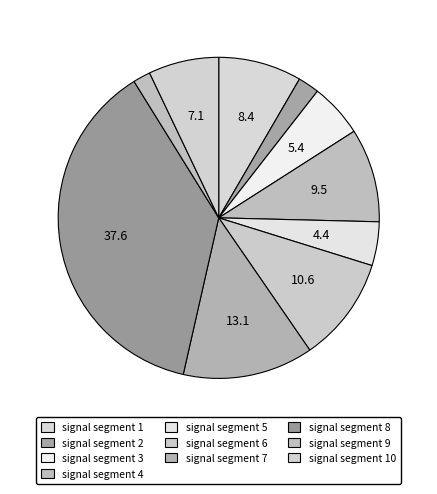

Combined, what portion of the pie is signal segment 8 and signal segment 4?

47.1%